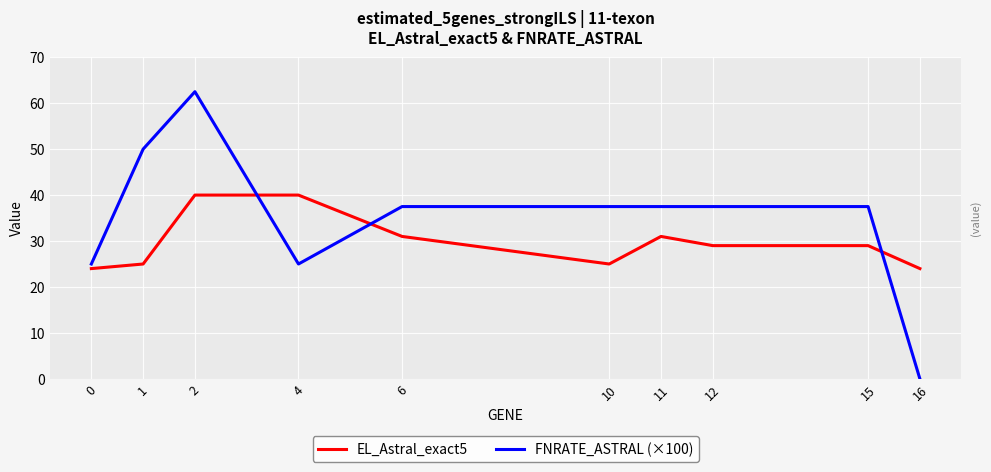

What is the sum of the FNRATE_ASTRAL (×100) values at 1 and 6?

87.5